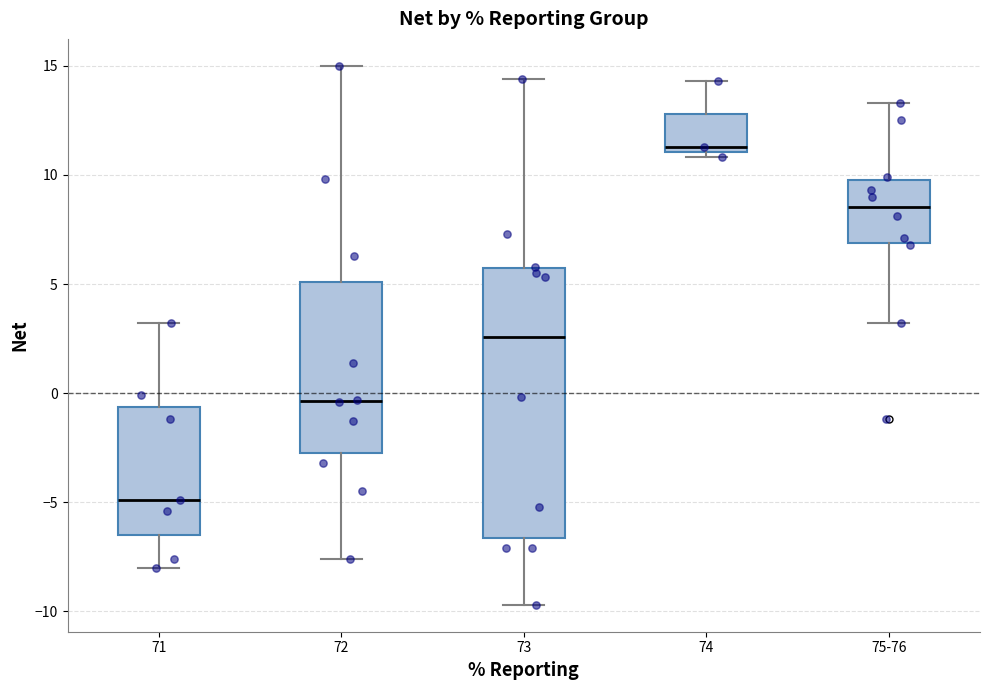

Which box is the tallest, from its lower edge to its upper edge?

73